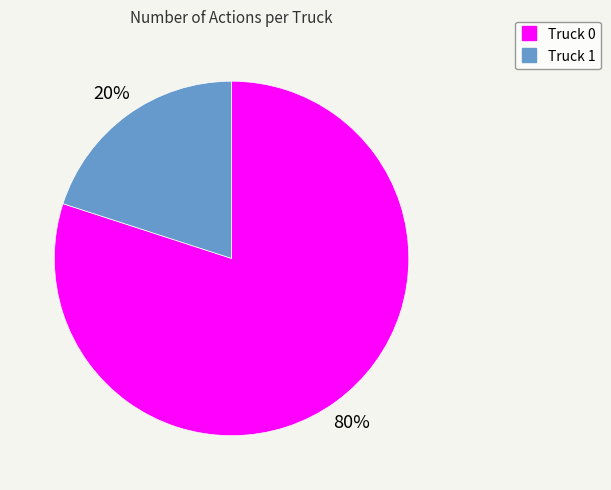

Is there a majority slice in this chart?

Yes